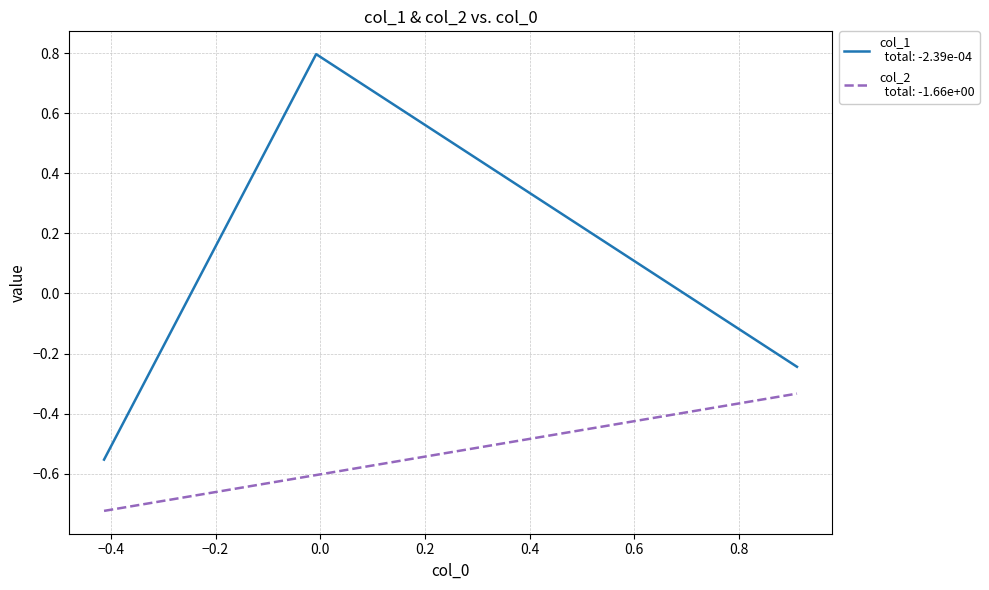

What is the greatest value displayed?

0.8